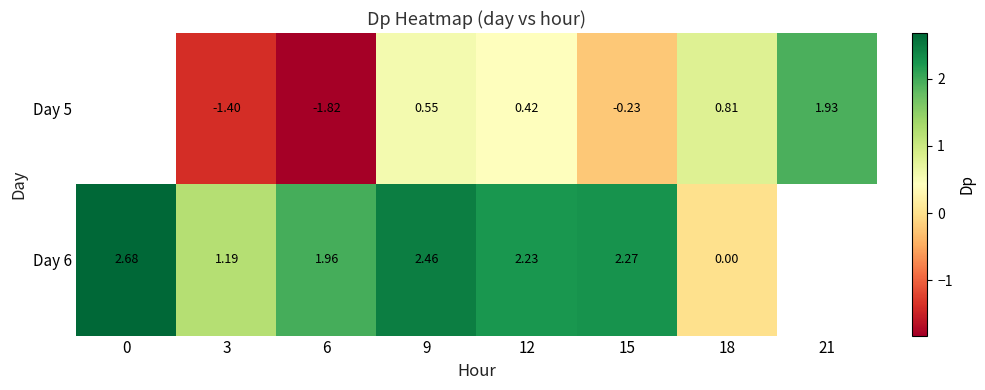

At which category is the sum across all series the highest?

9